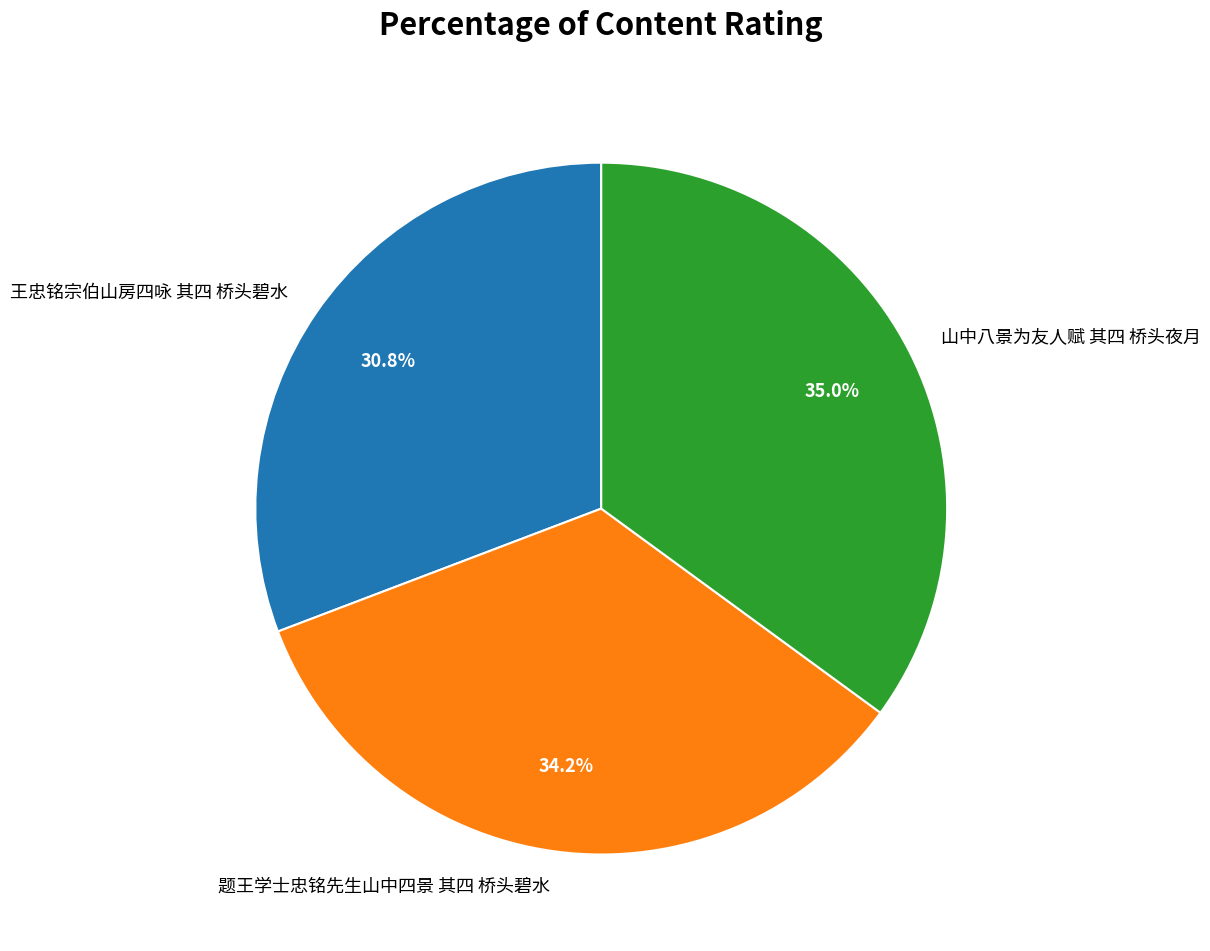

To the nearest percent, what is the combined percentage of 王忠铭宗伯山房四咏 其四 桥头碧水 and 山中八景为友人赋 其四 桥头夜月?

66%